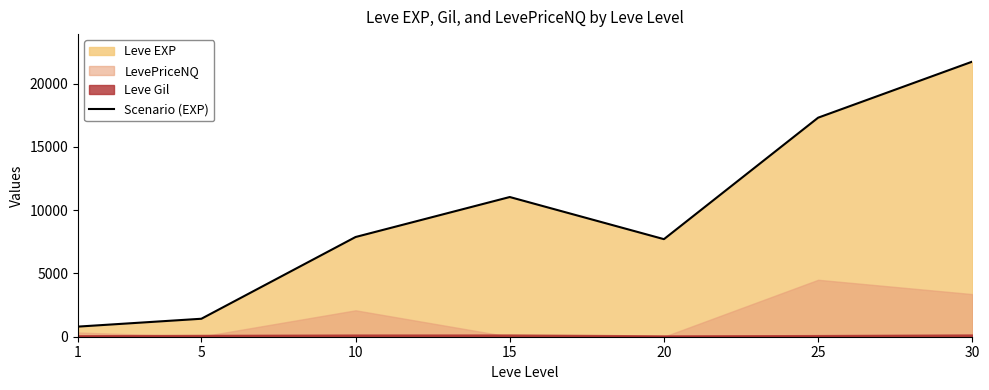

How many points are lower than both their immediate neighbors (excluding endpoints)?

1